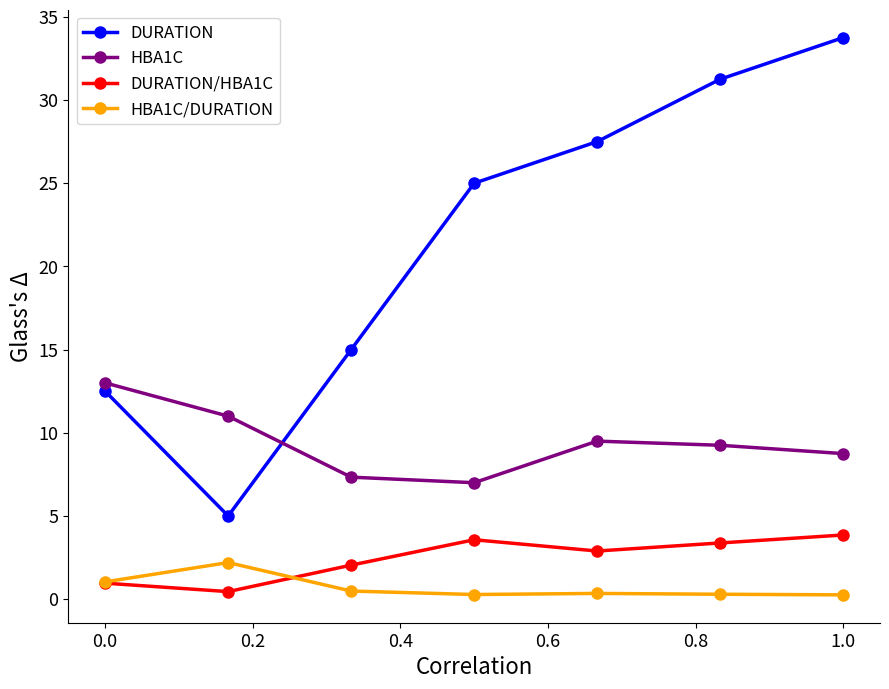

True or false: HBA1C/DURATION and DURATION cross at least once.

False